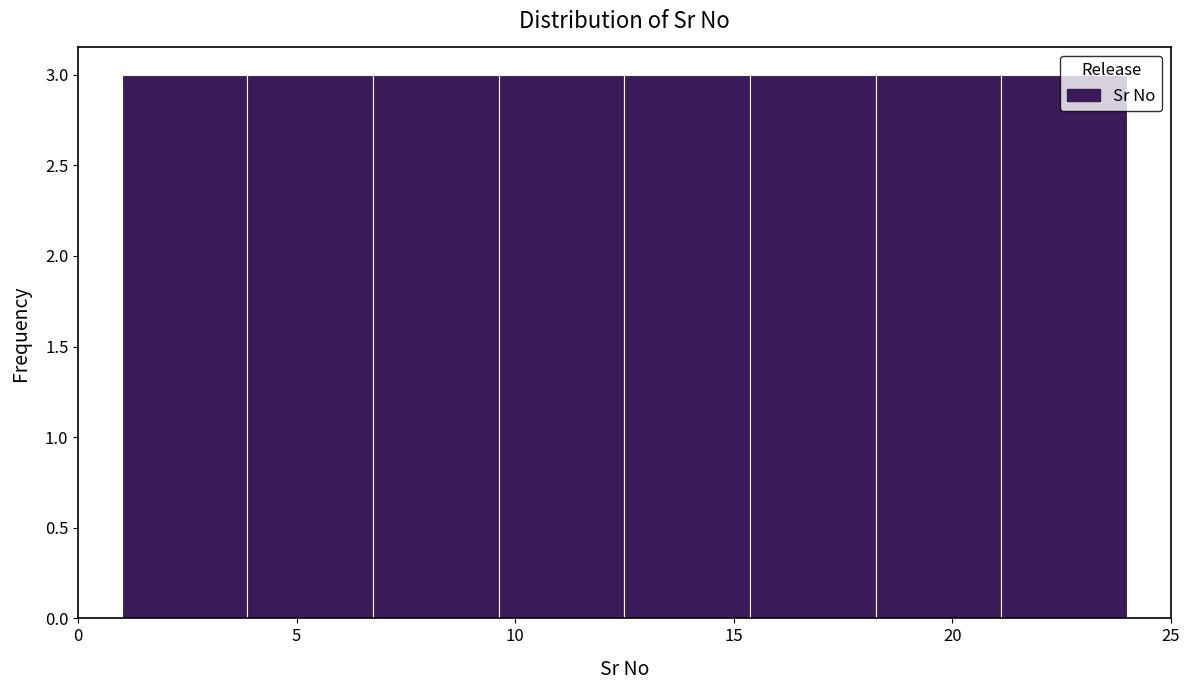

Reading left to right, list every bar in this chart as the range it spans on the x-axis followed by its height. Neither the bar edges nor the heights are printed on the chart, so give them approximately, as read against the axes.

1.0 to 4.0: 3
4.0 to 7.0: 3
7.0 to 9.5: 3
9.5 to 12.5: 3
12.5 to 15.5: 3
15.5 to 18.5: 3
18.5 to 21.0: 3
21.0 to 24.0: 3